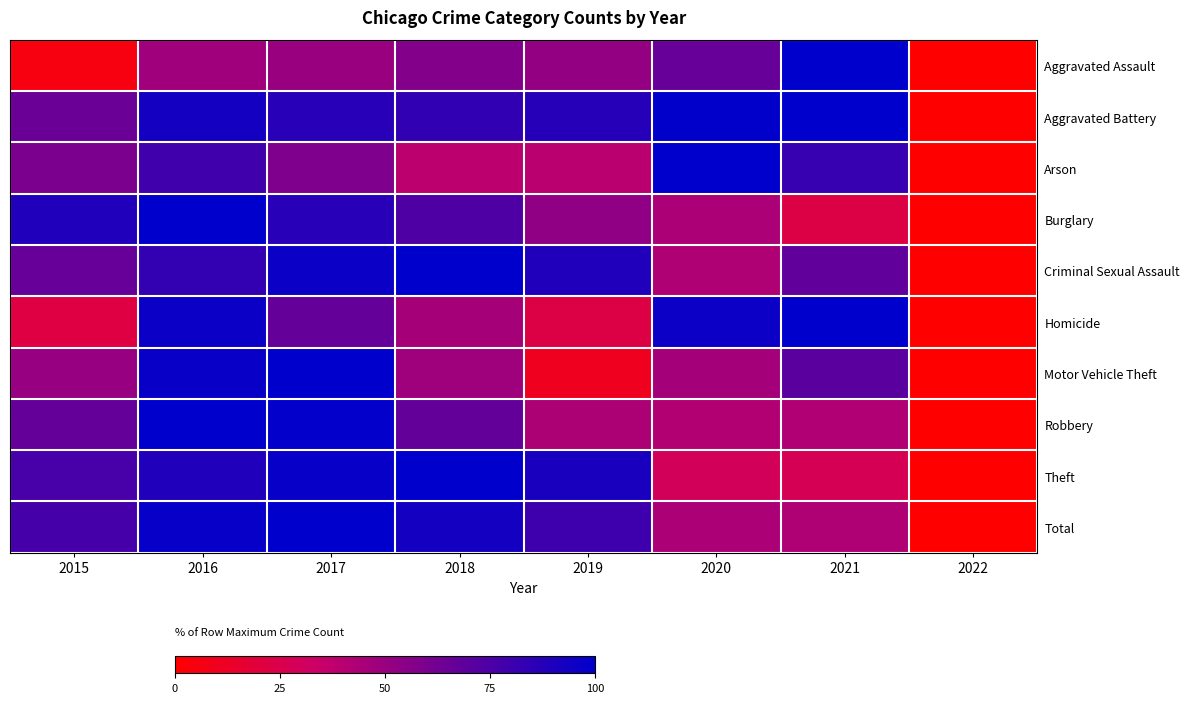

How many distinct data groups are displayed?

10